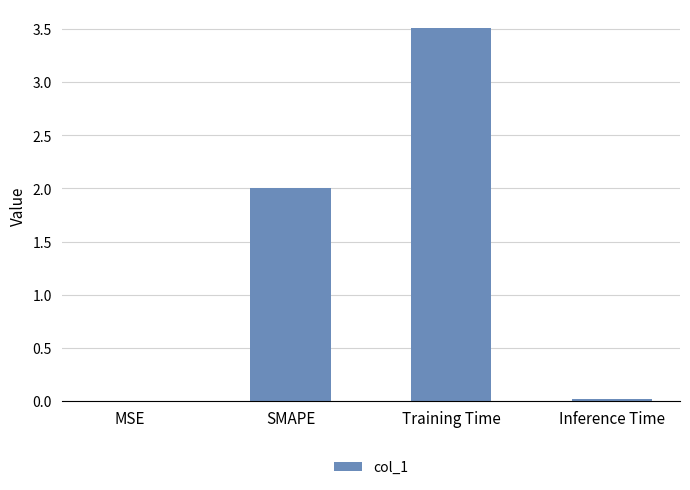

Between MSE and Training Time, which is larger?

Training Time